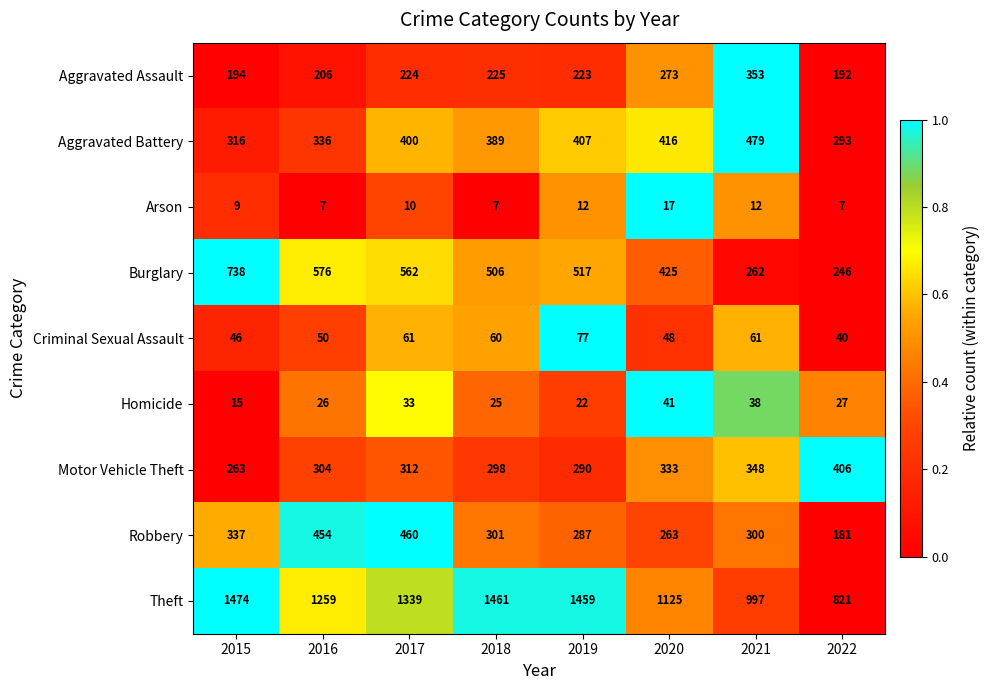

At which category does the chart reach its peak across all series?

2015